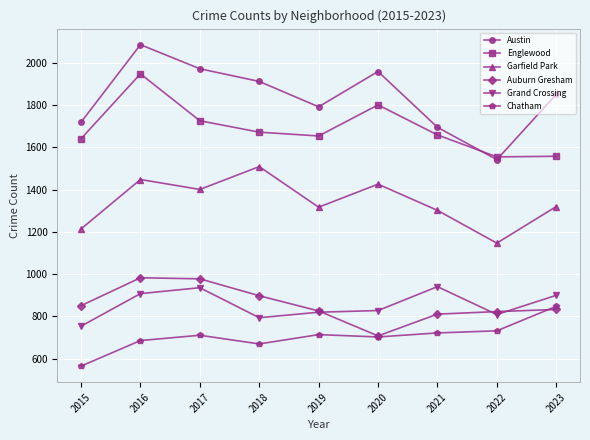

What is the spread (max minus min) of values at 2019?

1078